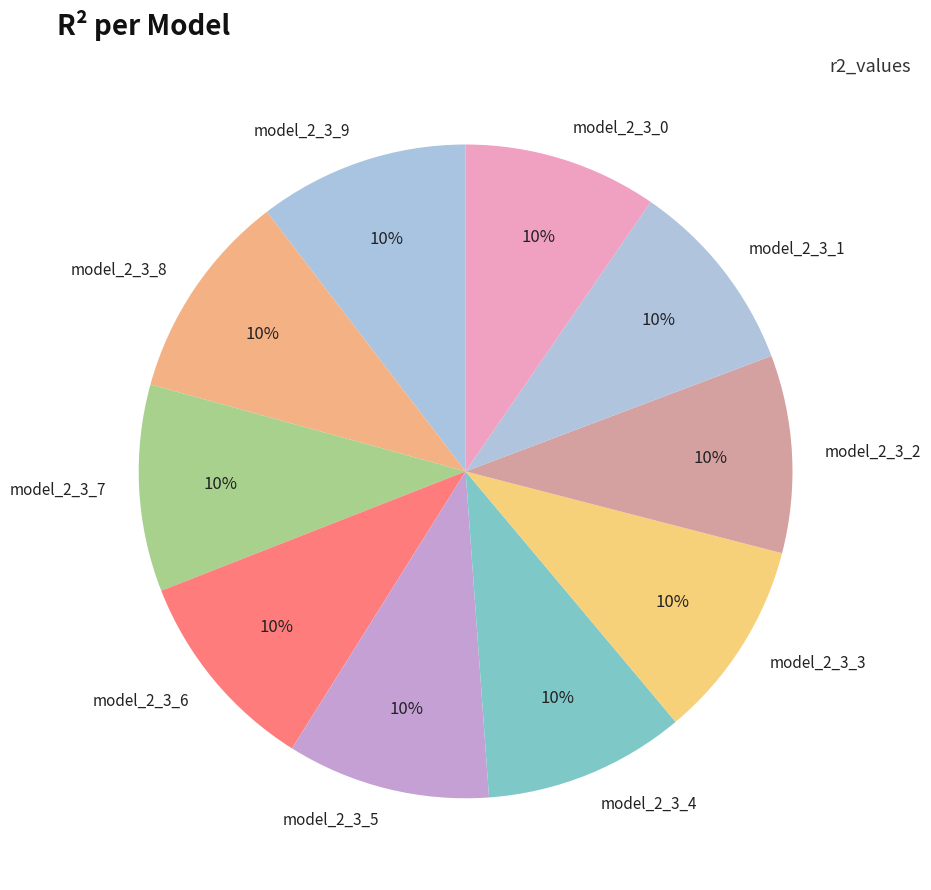

To the nearest percent, what is the average slice percentage?

10%